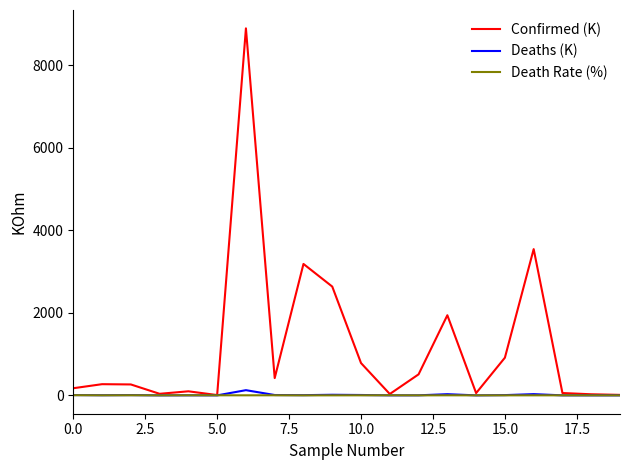

Which series has the largest range (max minus min)?

Confirmed (K)